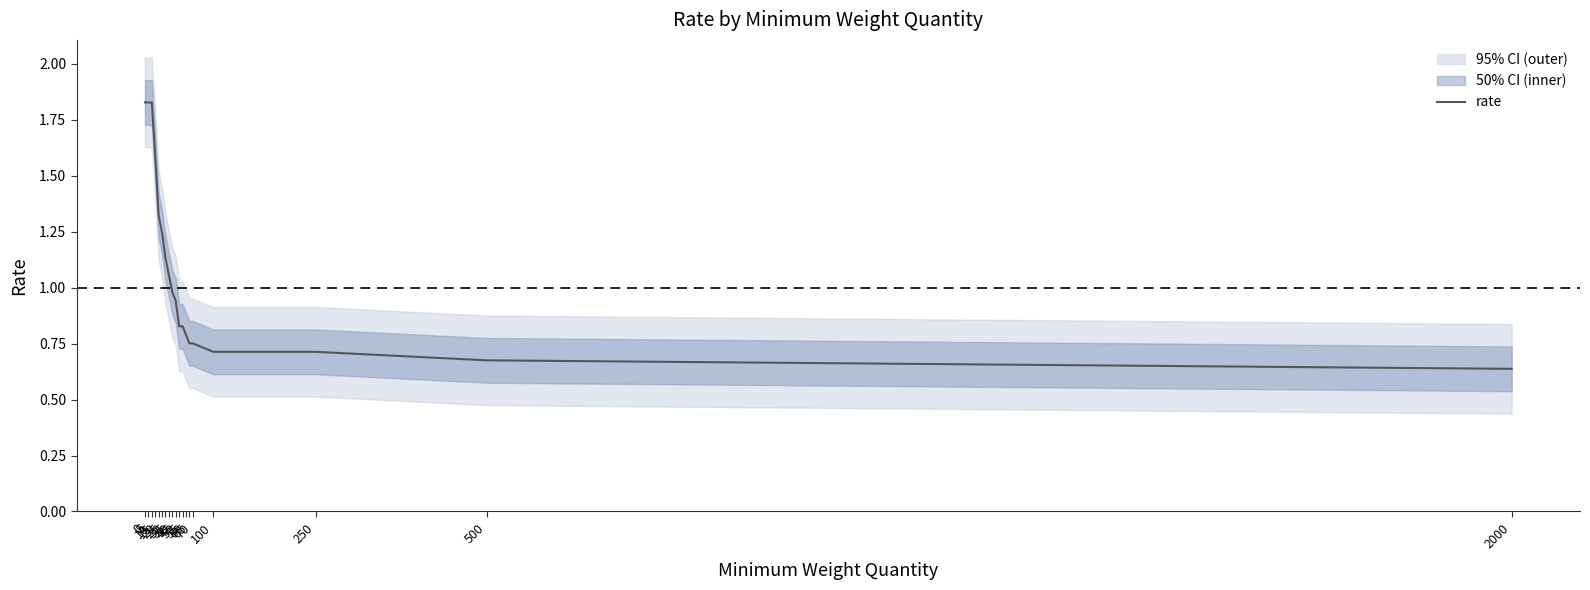

Which has a higher value, 2000 or 60?

60